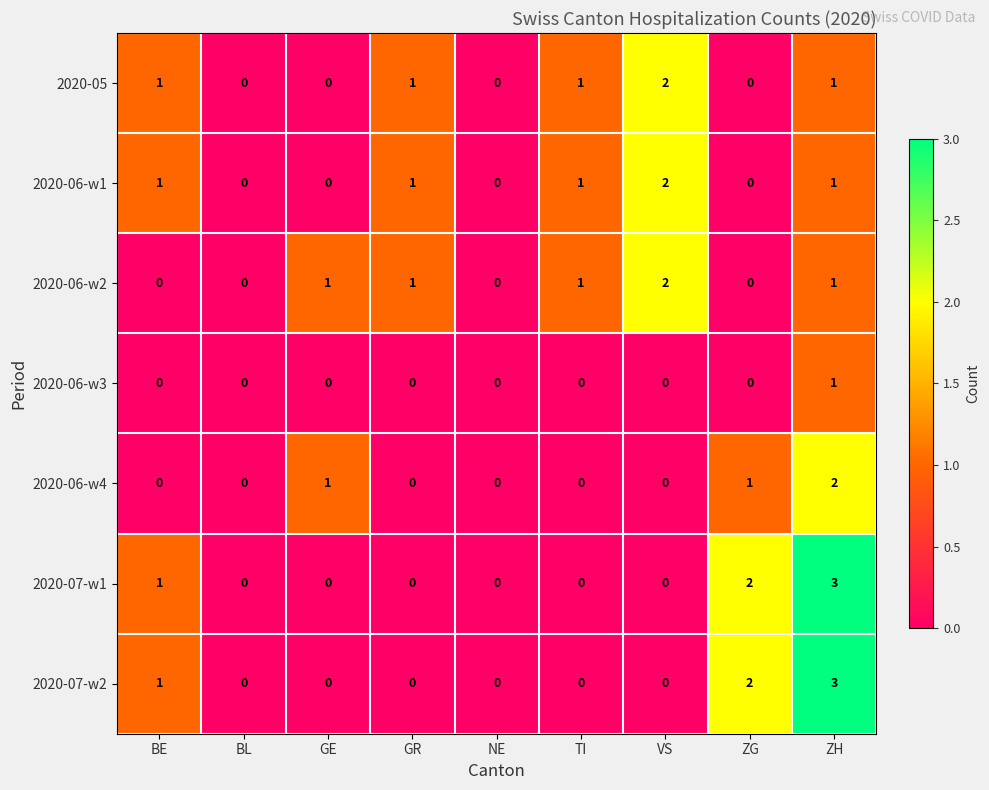

Is the value of 2020-06-w2 at TI greater than the value of 2020-06-w1 at NE?

Yes